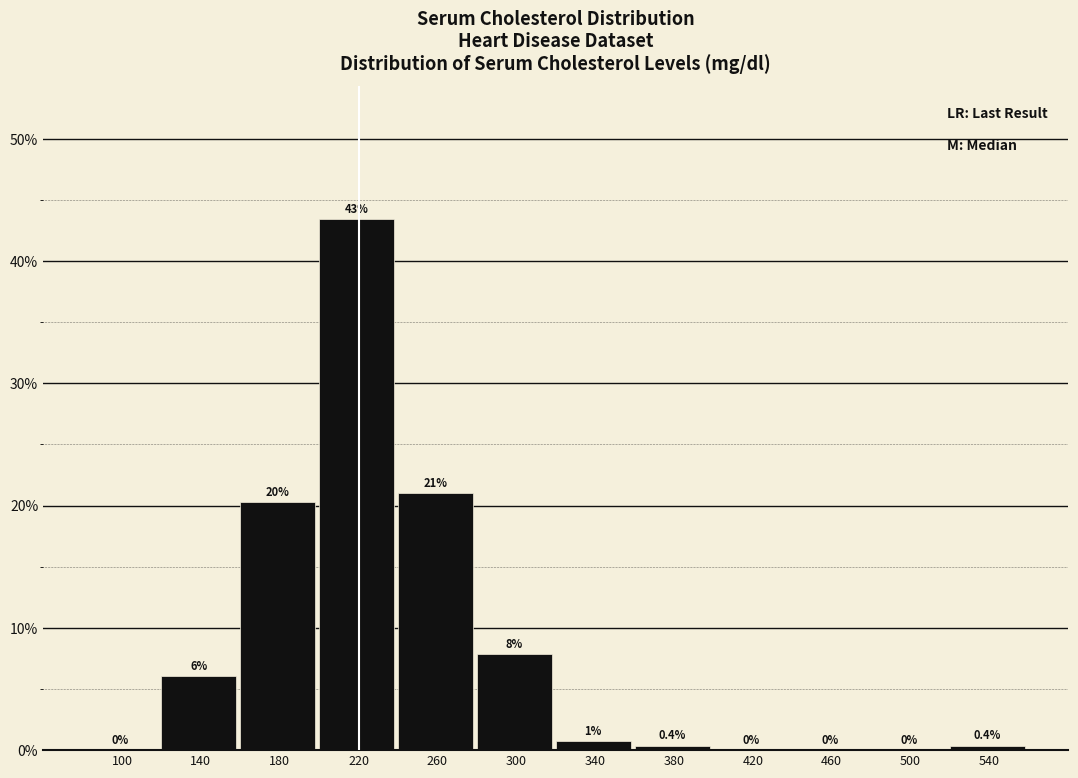

What is the maximum value shown in the chart?

43.4